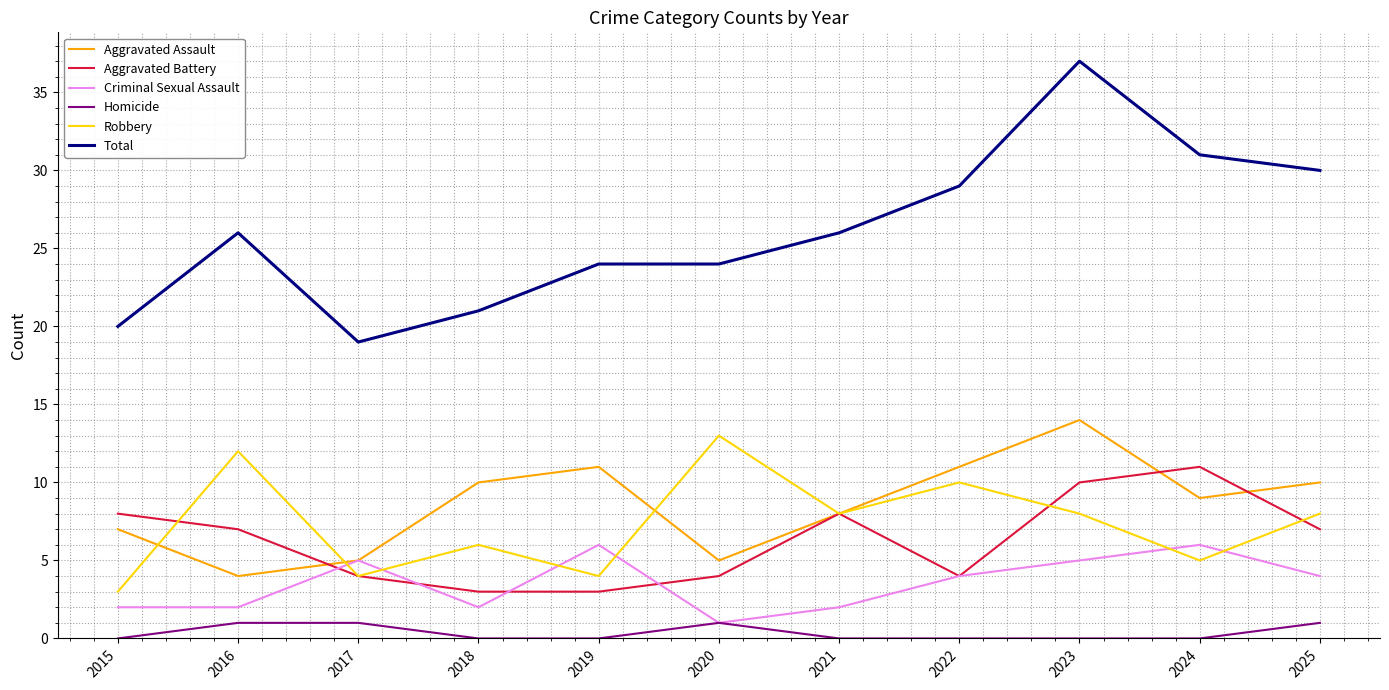

Reading left to right, transcribe all the data shown in this chart.

Aggravated Assault: 7	4	5	10	11	5	8	11	14	9	10
Aggravated Battery: 8	7	4	3	3	4	8	4	10	11	7
Criminal Sexual Assault: 2	2	5	2	6	1	2	4	5	6	4
Homicide: 0	1	1	0	0	1	0	0	0	0	1
Robbery: 3	12	4	6	4	13	8	10	8	5	8
Total: 20	26	19	21	24	24	26	29	37	31	30